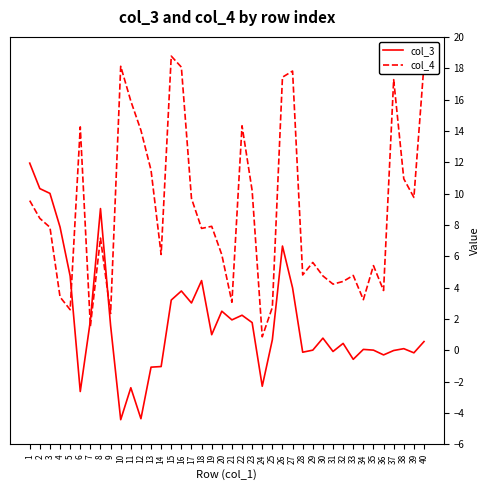

What is the total value across all series at 14?

5.1